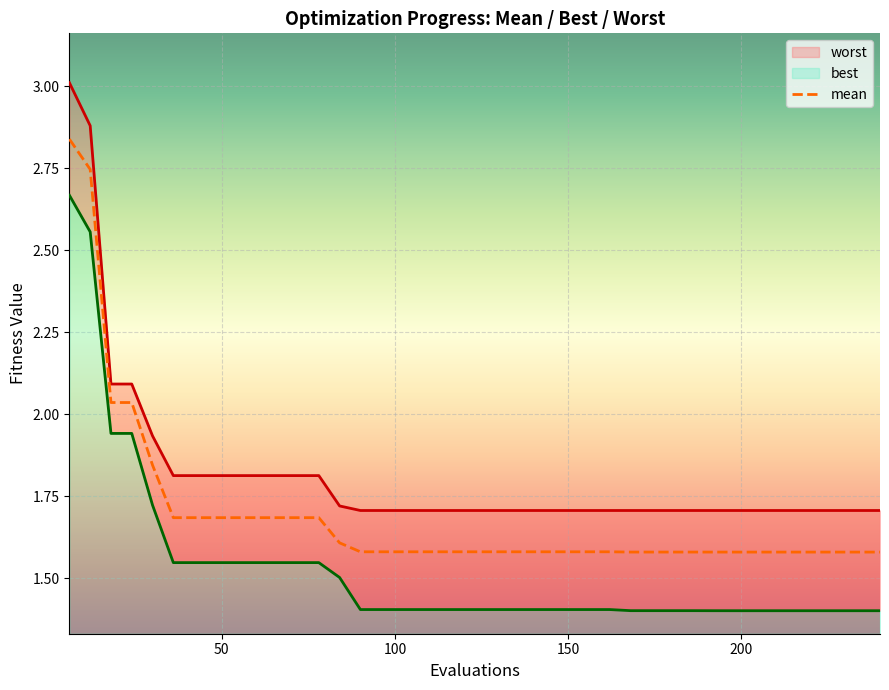

True or false: mean and worst cross at least once.

False